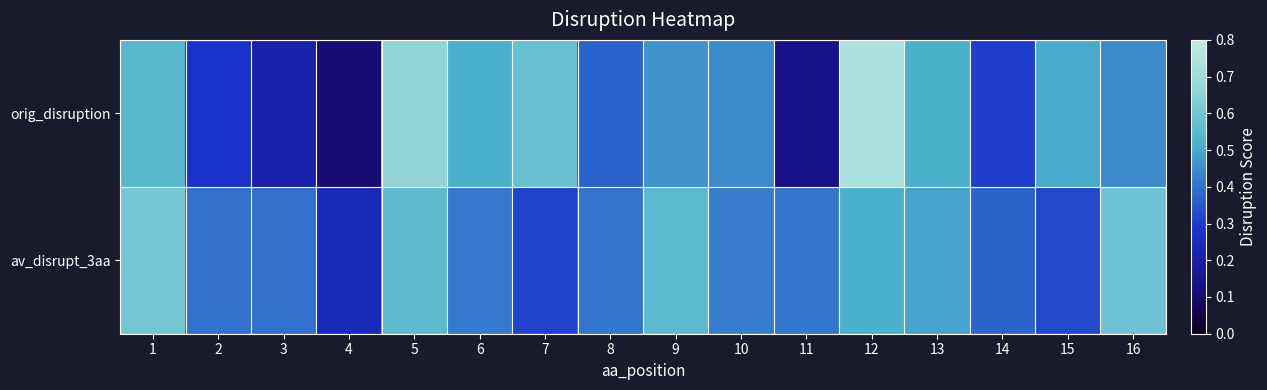

Which series has the largest total across all categories?

av_disrupt_3aa